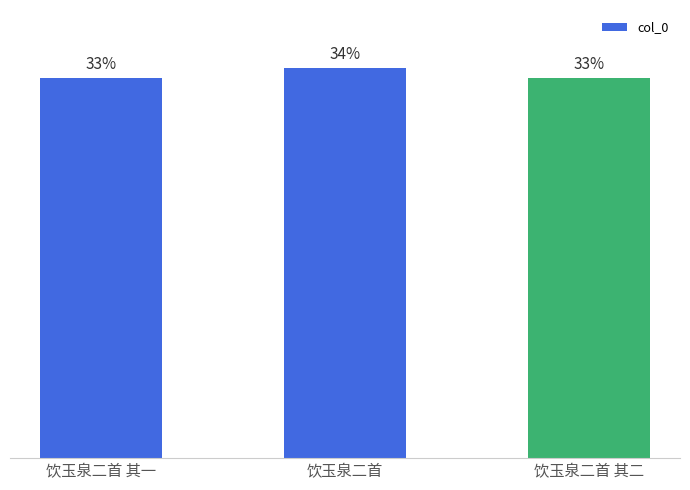

The chart shows a value of 689588 at 饮玉泉二首. True or false?

True